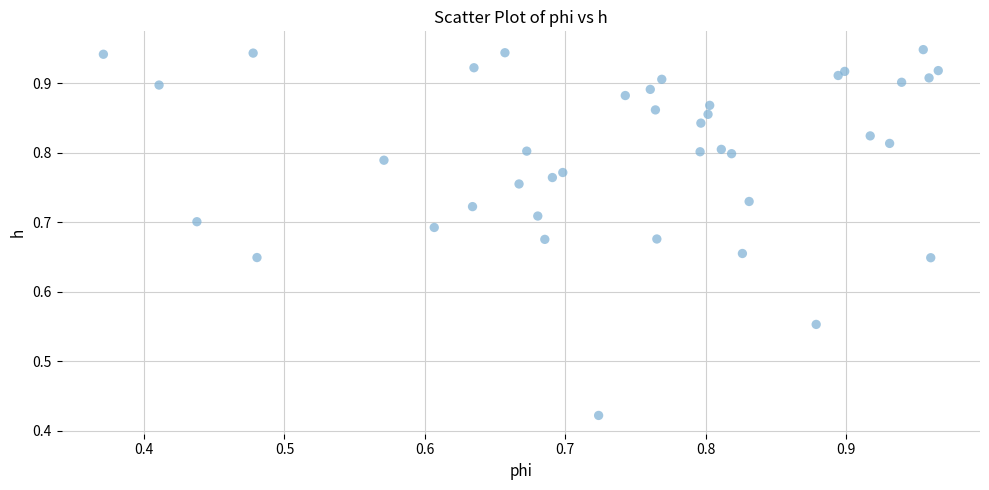

What is the range of Y values (max minus min)?

0.5